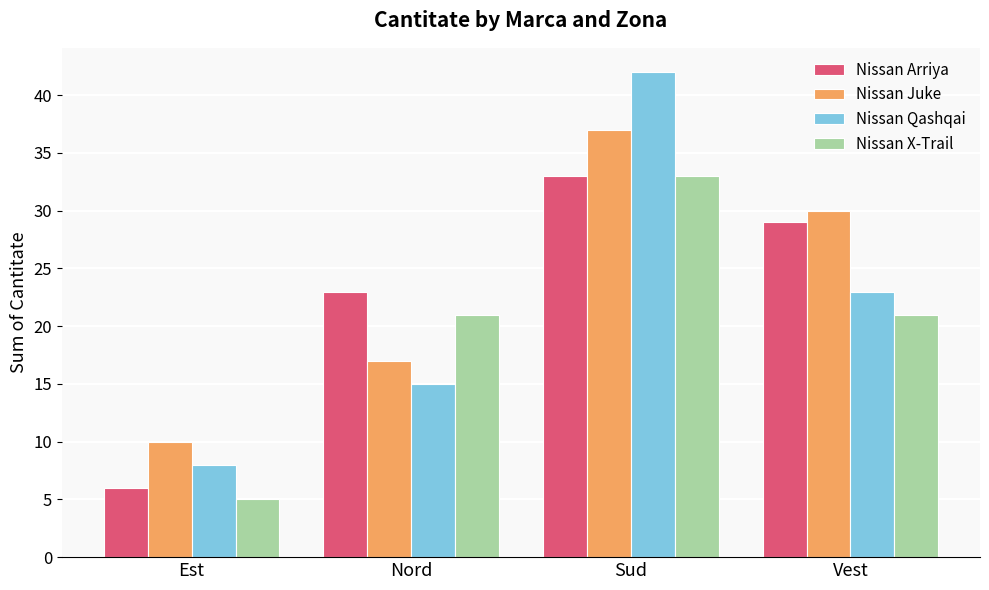

Which series changed the most between Est and Vest?

Nissan Arriya